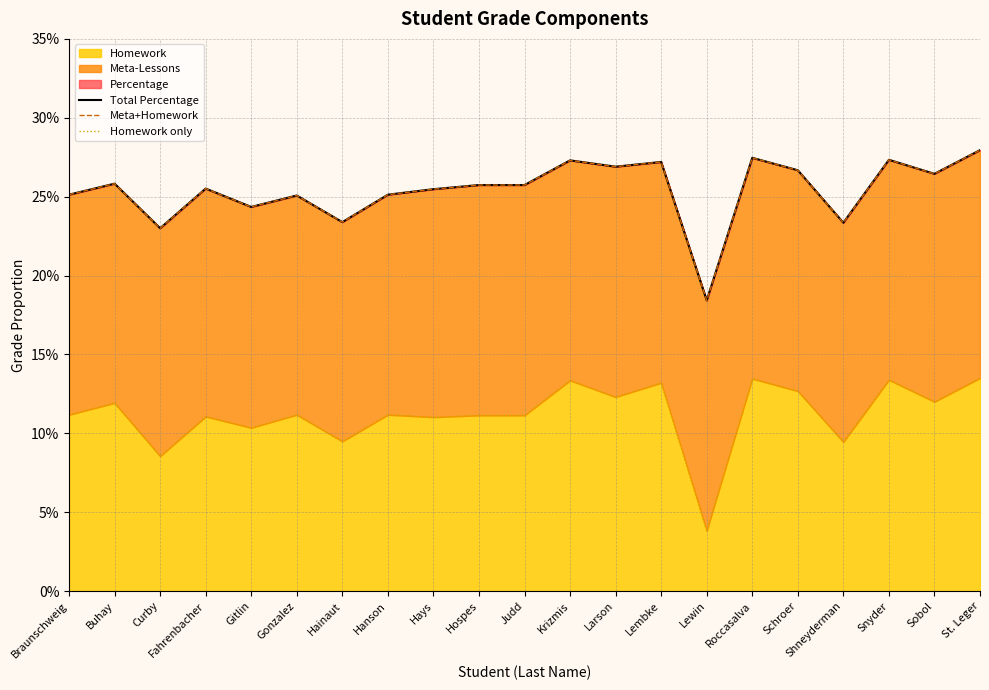

Reading left to right, extract all data points from this chart.

Total Percentage: 0.3	0.3	0.2	0.3	0.2	0.3	0.2	0.3	0.3	0.3	0.3	0.3	0.3	0.3	0.2	0.3	0.3	0.2	0.3	0.3	0.3
Meta+Homework: 0.3	0.3	0.2	0.3	0.2	0.3	0.2	0.3	0.3	0.3	0.3	0.3	0.3	0.3	0.2	0.3	0.3	0.2	0.3	0.3	0.3
Homework only: 0.1	0.1	0.1	0.1	0.1	0.1	0.1	0.1	0.1	0.1	0.1	0.1	0.1	0.1	0.0	0.1	0.1	0.1	0.1	0.1	0.1